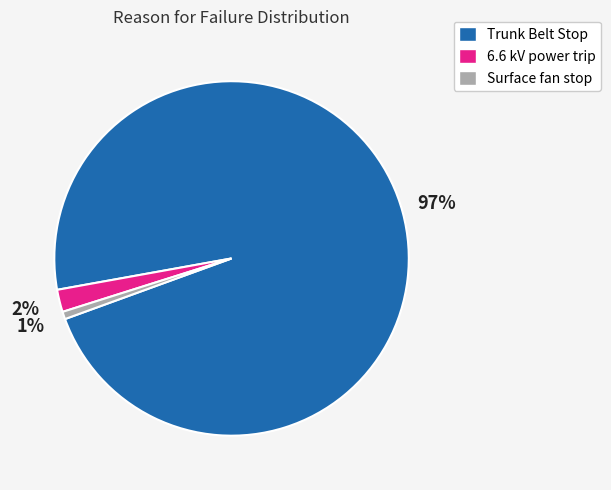

To the nearest percent, what is the average slice percentage?

33%